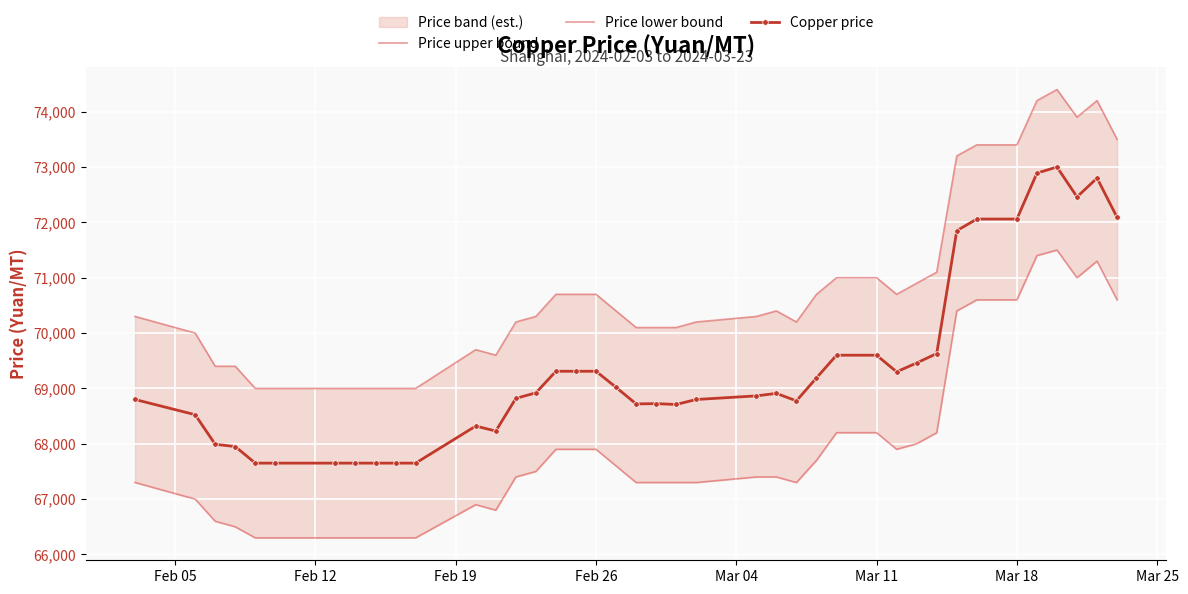

True or false: Copper price has more than 0 interior local peaks.

True